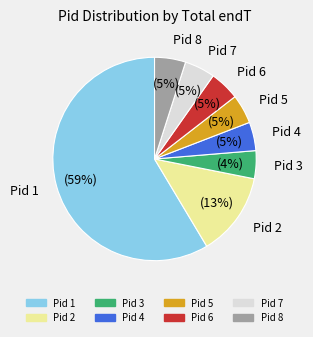

To the nearest percent, what is the difference between the largest and smallest slice percentages?

54%